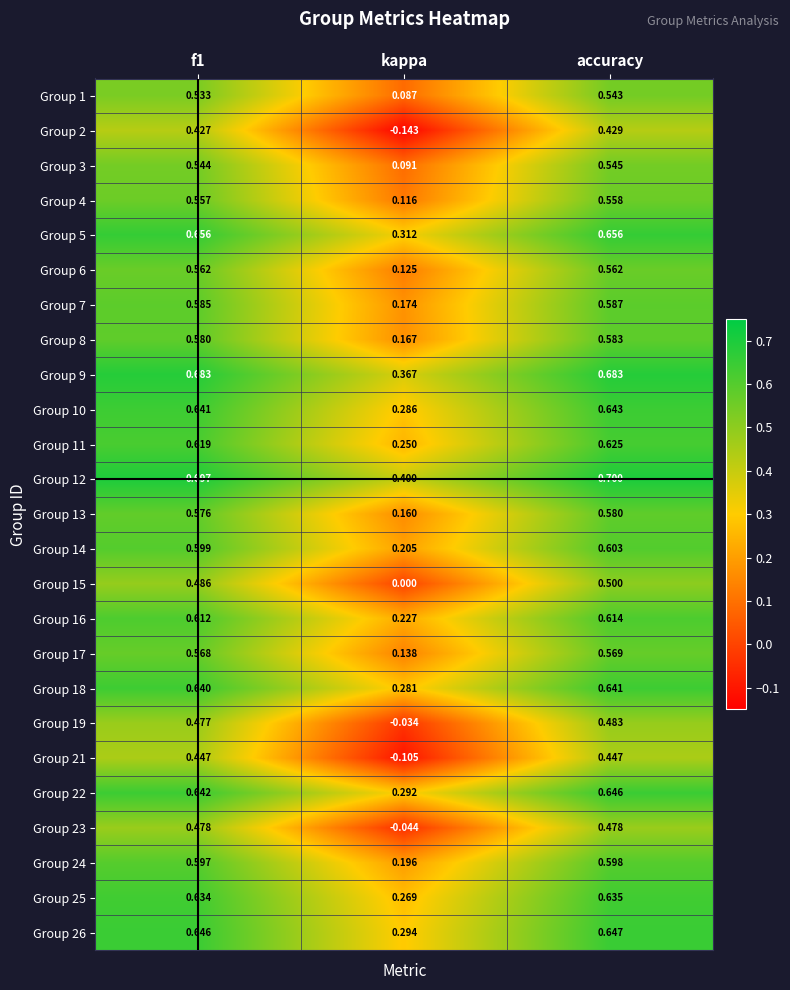

Where is Group 22 nearest to the value 0?

kappa